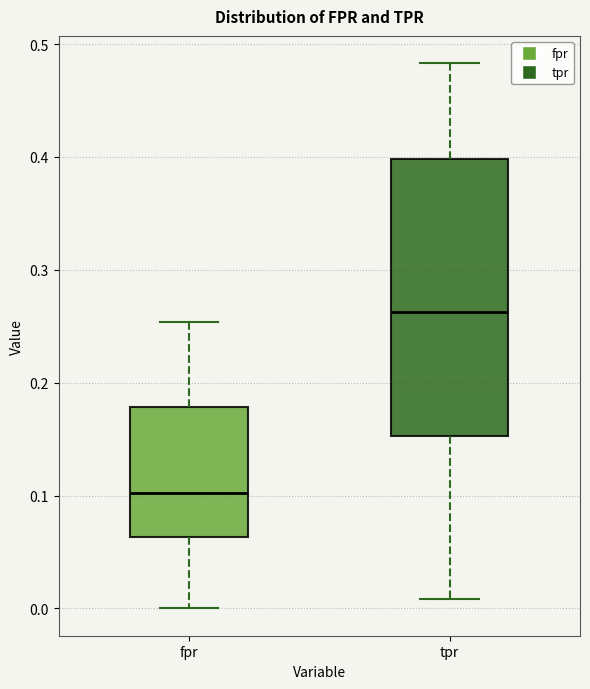

Reading left to right, transcribe this box plot: for each box, give where its median line is, the range the box spans, and where its two whiskers end, as read against the y-axis. The values are not printed on the chart, so give them approximately, as read against the axis.

fpr: median 0.10, box 0.06 to 0.18, whiskers 0.00 to 0.25
tpr: median 0.26, box 0.15 to 0.40, whiskers 0.01 to 0.48